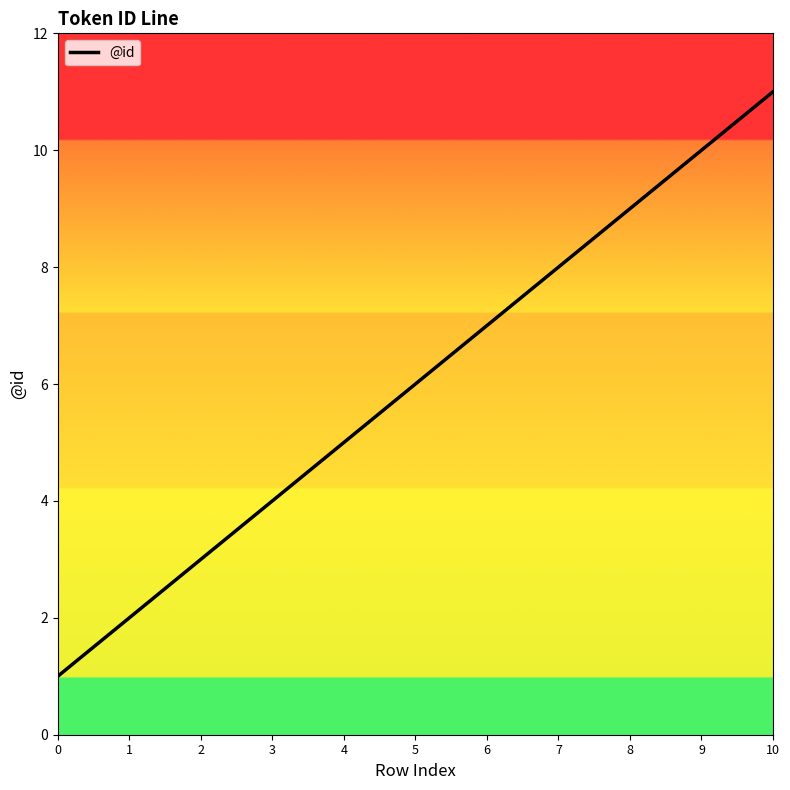

Is it true that the value at 8 is 9?

True